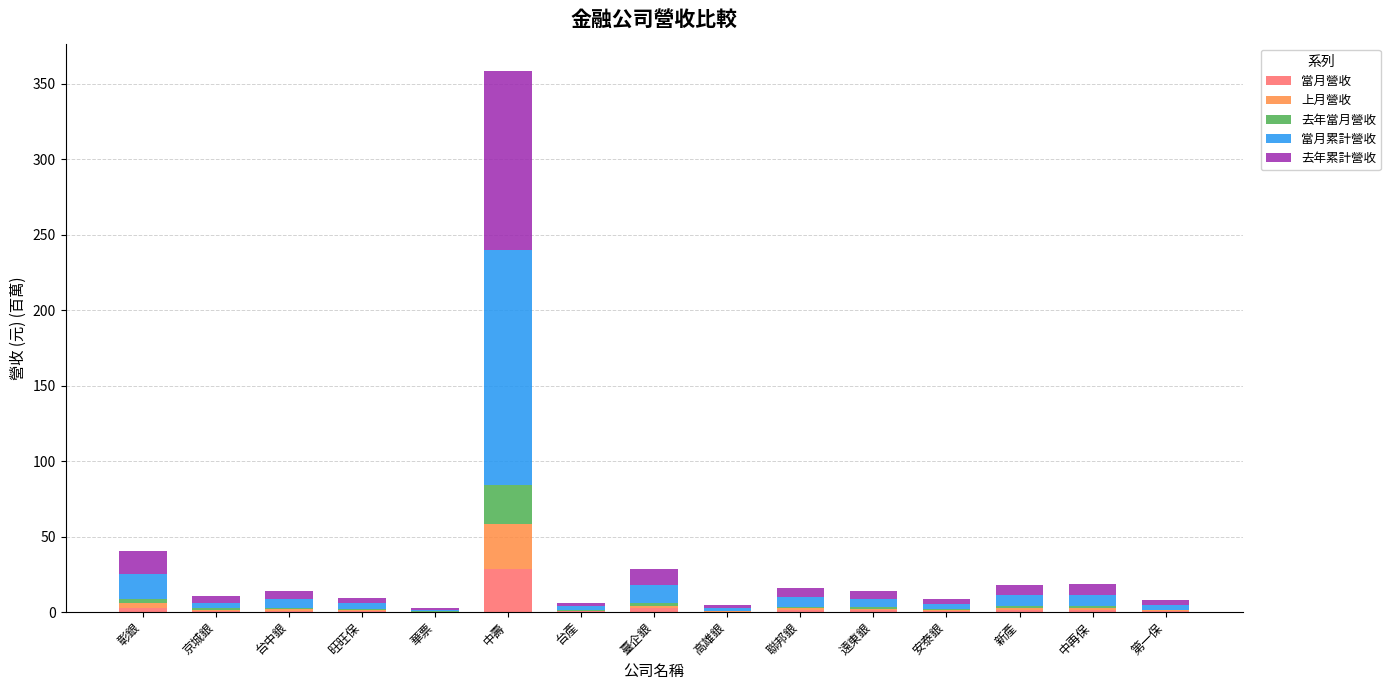

What is the sum of all 當月營收 values?

42.9